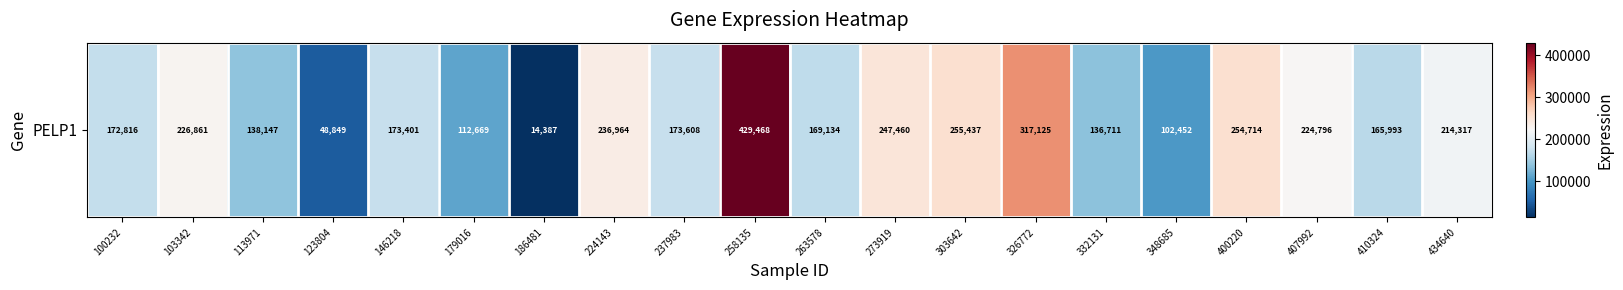

Reading left to right, what are all the values shown in this chart?

100232=172816	103342=226861	113971=138147	123804=48849	146218=173401	179016=112669	186481=14387	224143=236964	237983=173608	258135=429468	263578=169134	273919=247460	303642=255437	326772=317125	332131=136711	348685=102452	400220=254714	407992=224796	410324=165993	434640=214317